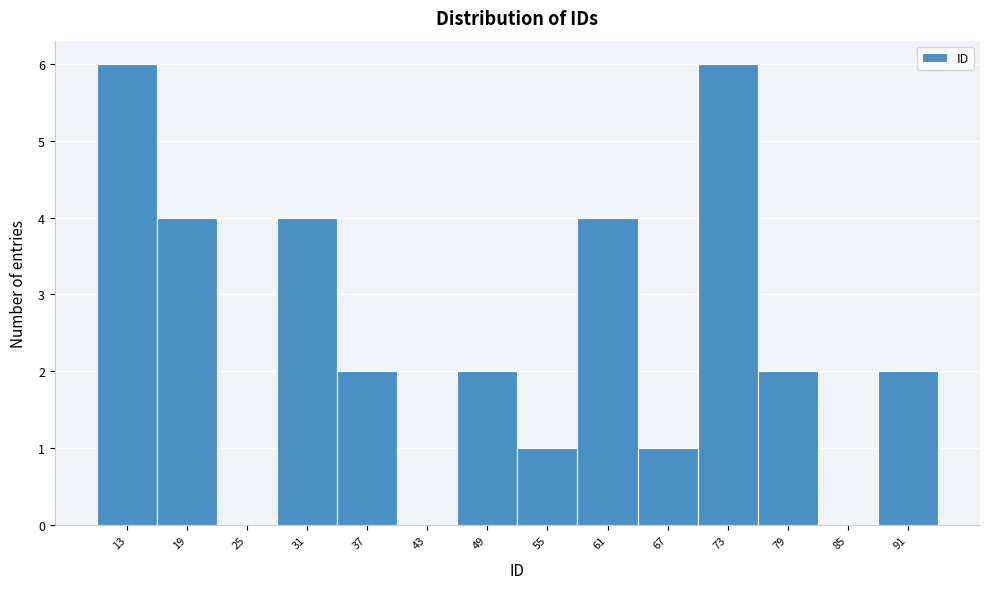

Reading left to right, transcribe all the data shown in this chart.

13=6	19=4	25=0	31=4	37=2	43=0	49=2	55=1	61=4	67=1	73=6	79=2	85=0	91=2